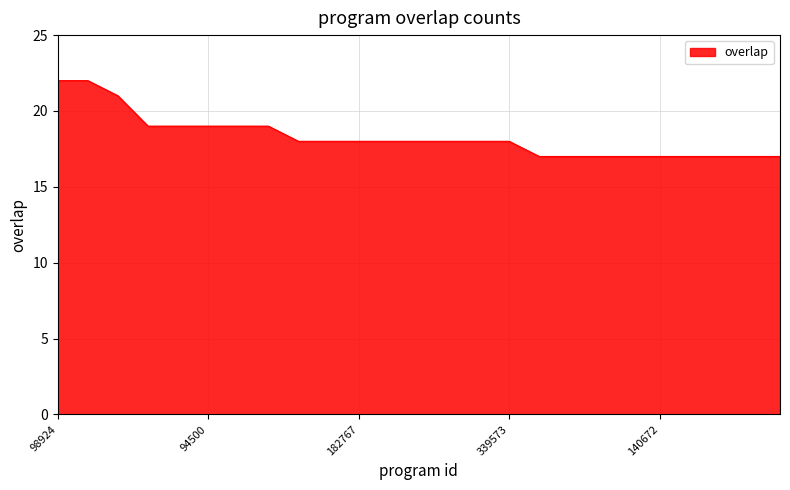

Does the chart have visible grid lines?

Yes